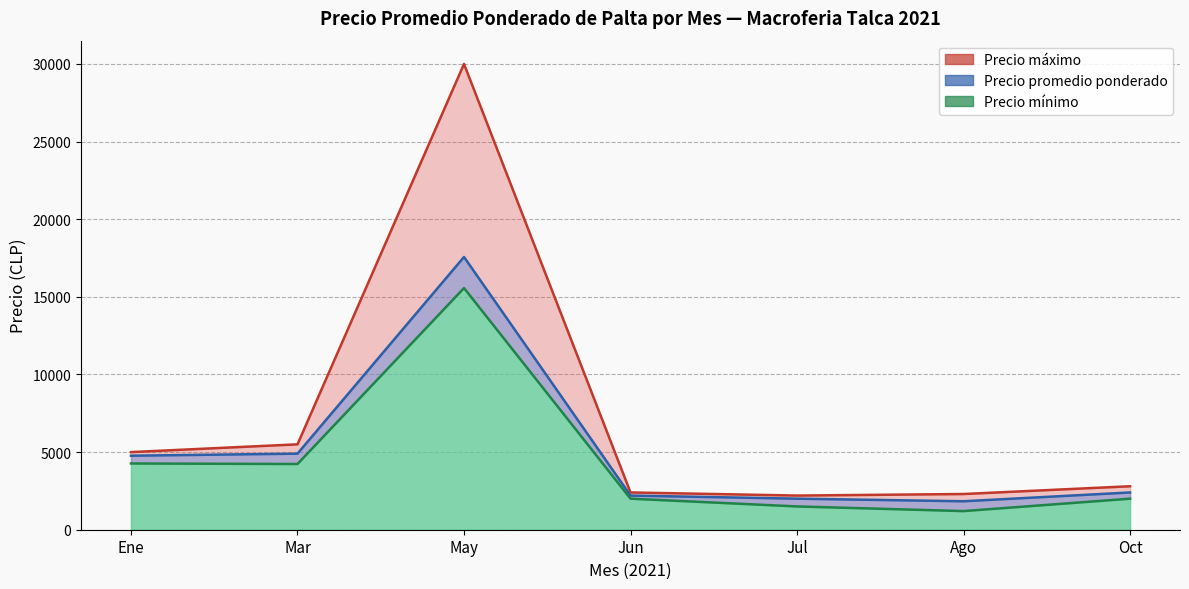

At which label does Precio promedio ponderado reach its peak?

May